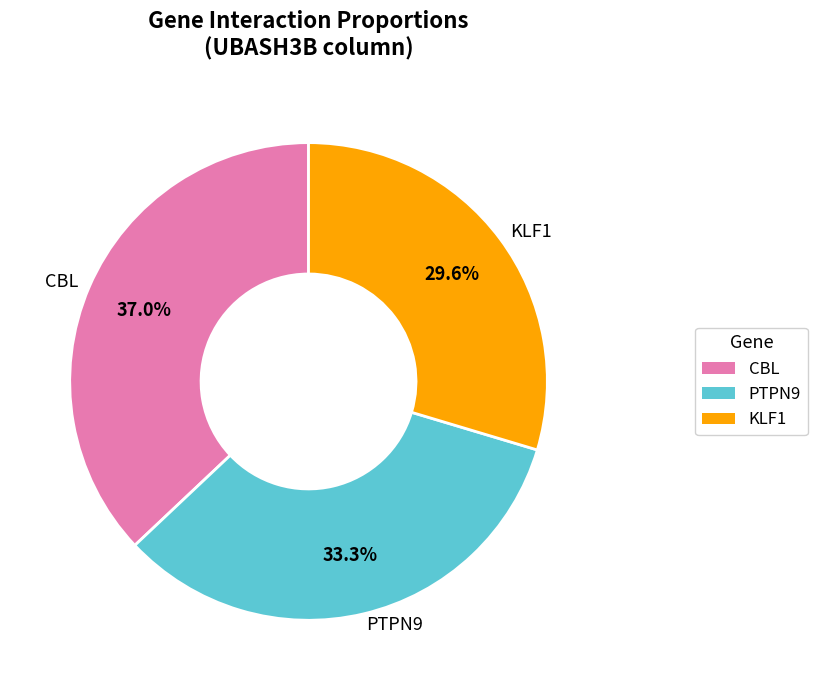

Which slice is the largest?

CBL